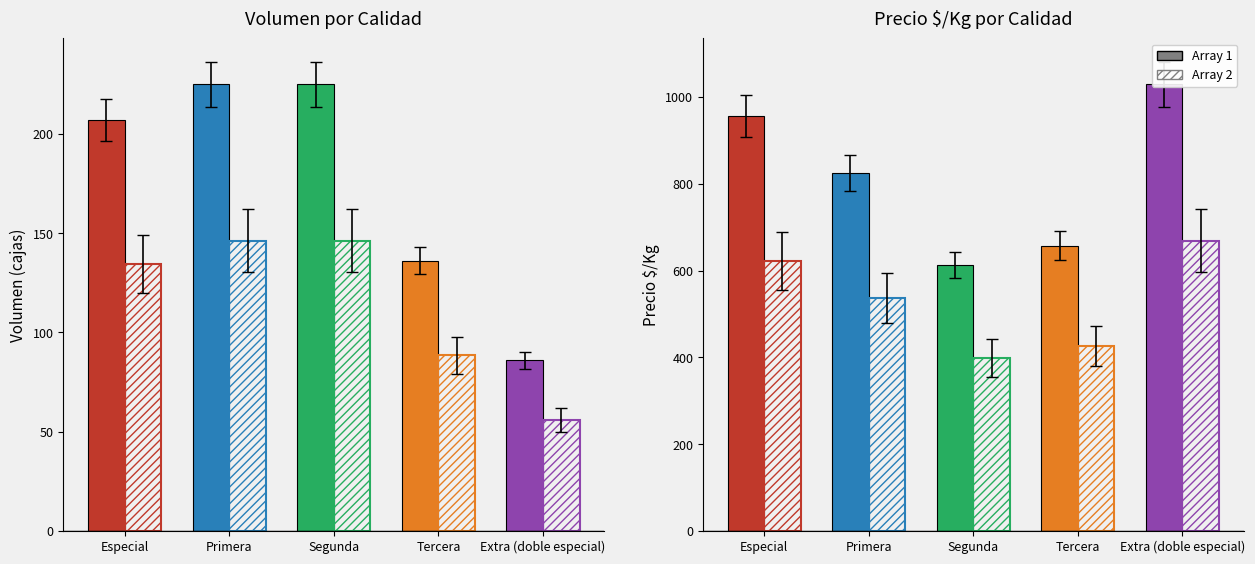

Reading left to right, extract all data points from this chart.

Array 1: Especial=956.0	Primera=825.0	Segunda=613.0	Tercera=657.0	Extra (doble especial)=1029.0
Array 2: Especial=621.4	Primera=536.2	Segunda=398.4	Tercera=427.1	Extra (doble especial)=668.9